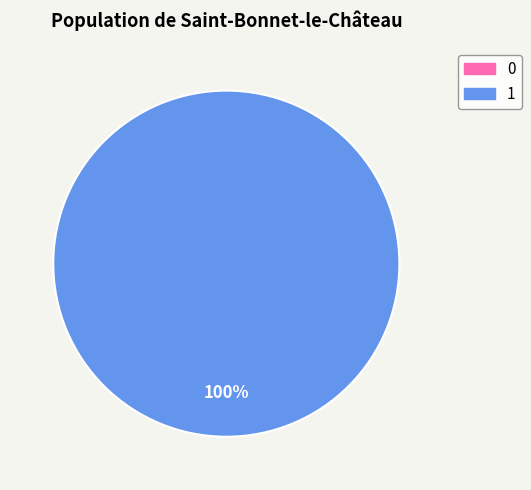

Do 0 and 1 together represent more than half of the pie?

Yes